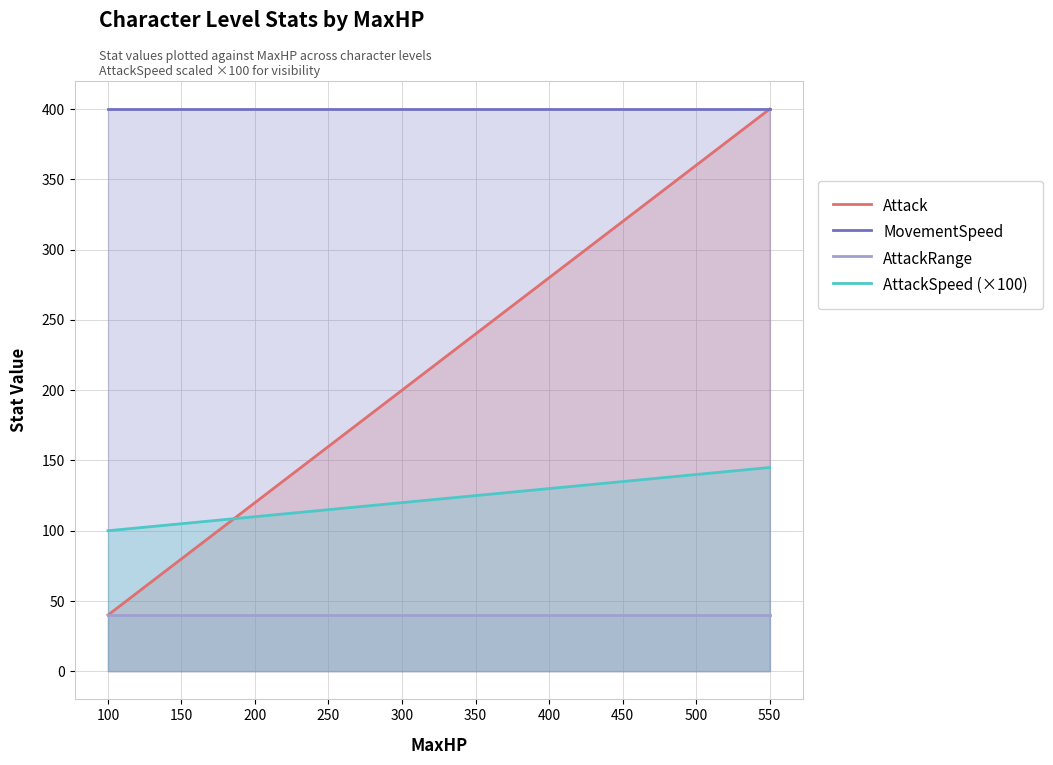

Is it true that AttackSpeed (×100) equals 49.1 at 100?

False